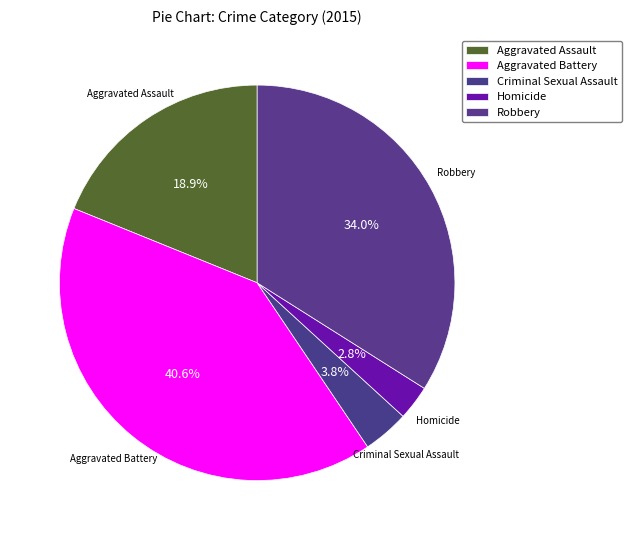

To the nearest percent, what percentage of the pie is Aggravated Assault?

19%